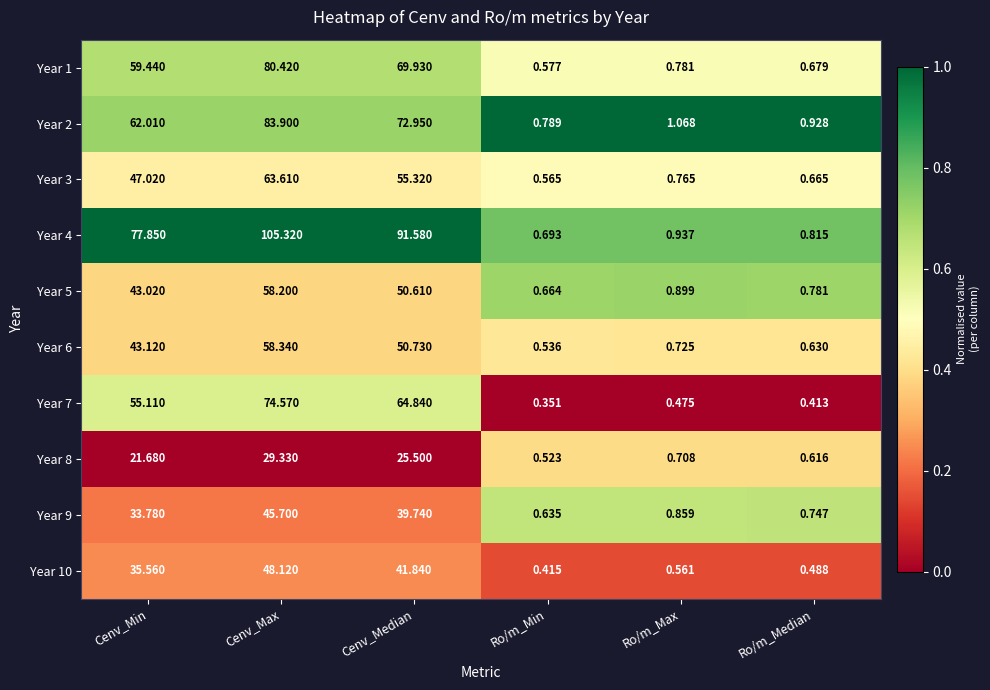

At which category is the sum across all series the highest?

Cenv_Max